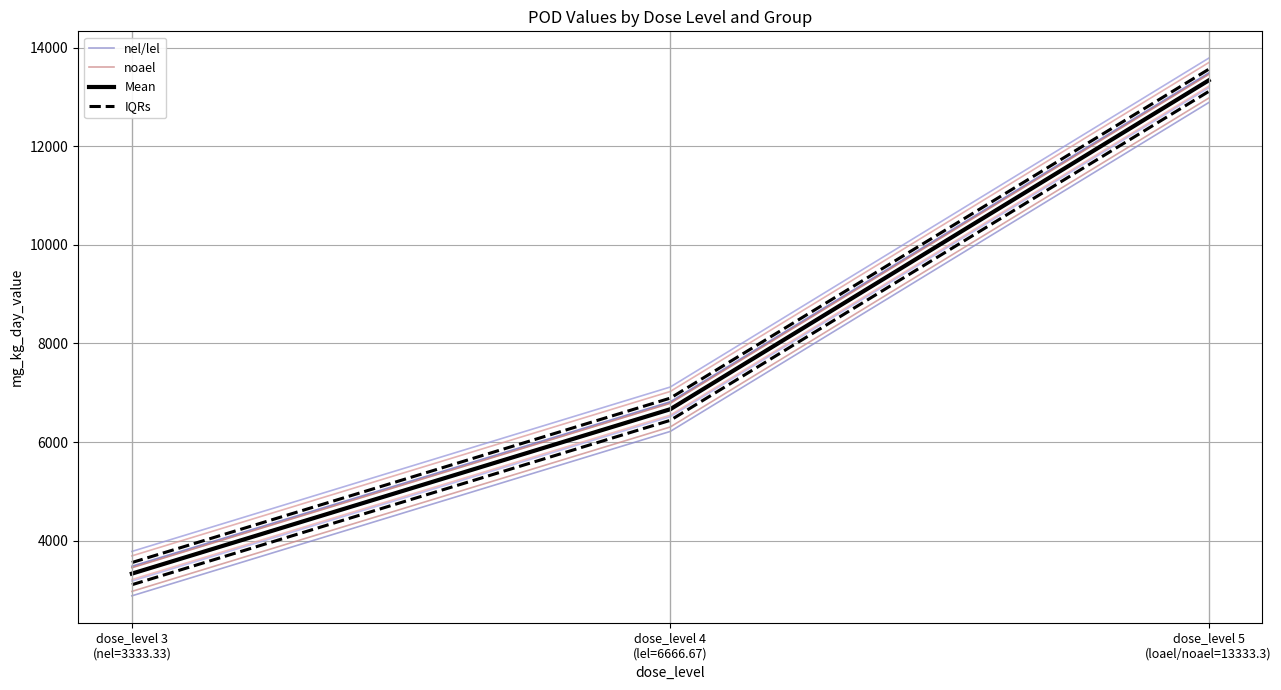

What is the value of the noael point at the 2nd from the left?

6306.7